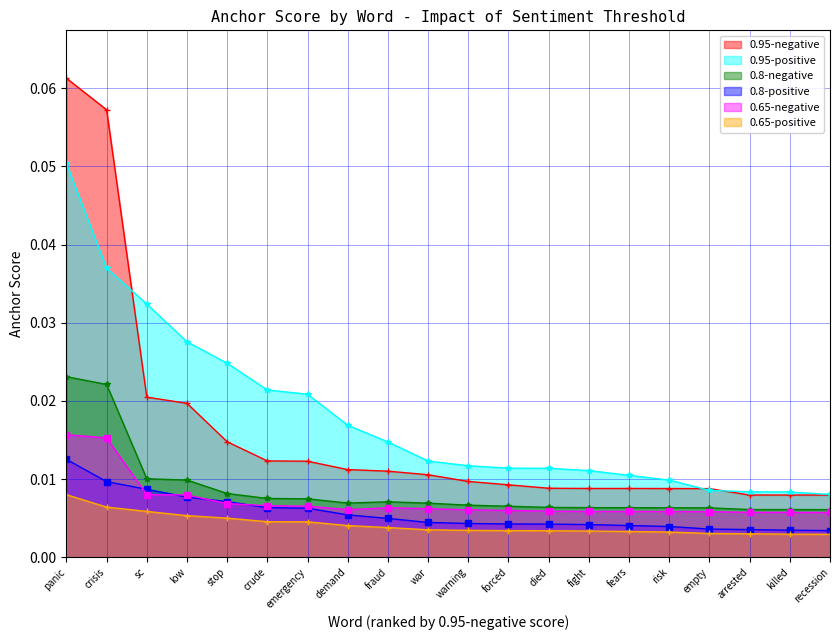

Does the chart display data point markers on the line(s)?

Yes